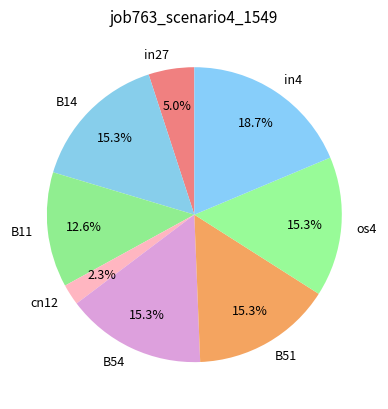

How many slices are in this pie chart?

8